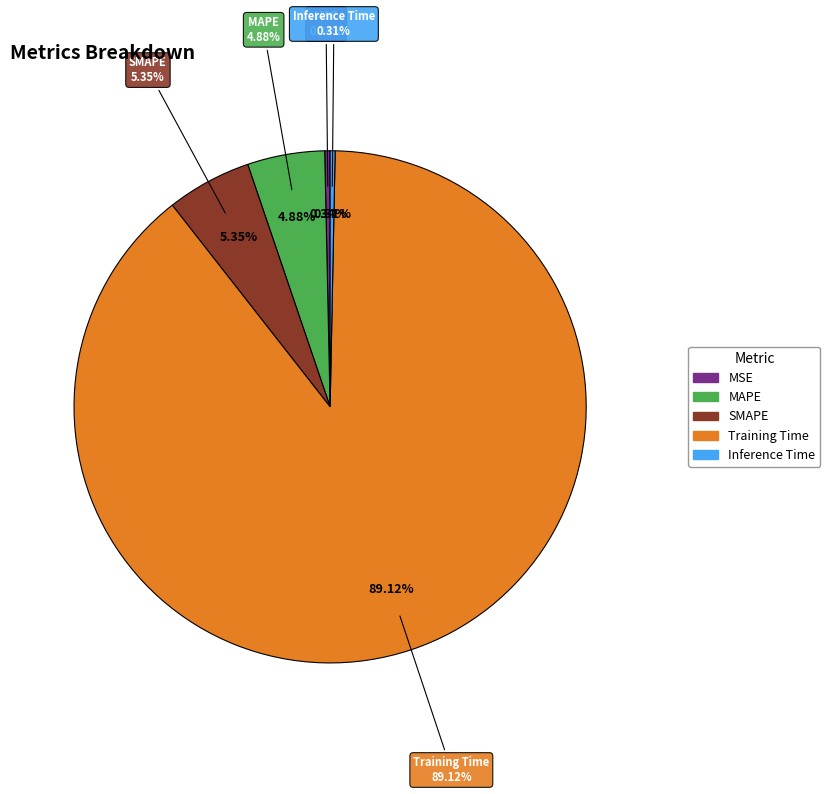

What is the change in value from SMAPE to Inference Time?

-0.2